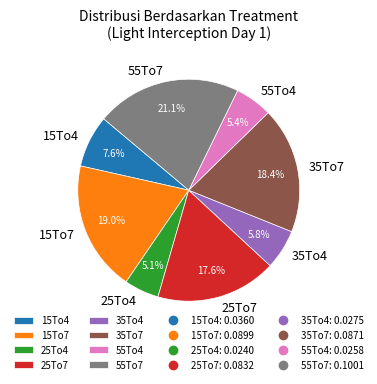

What is the total percentage of 35To7 and 35To4?

24.2%